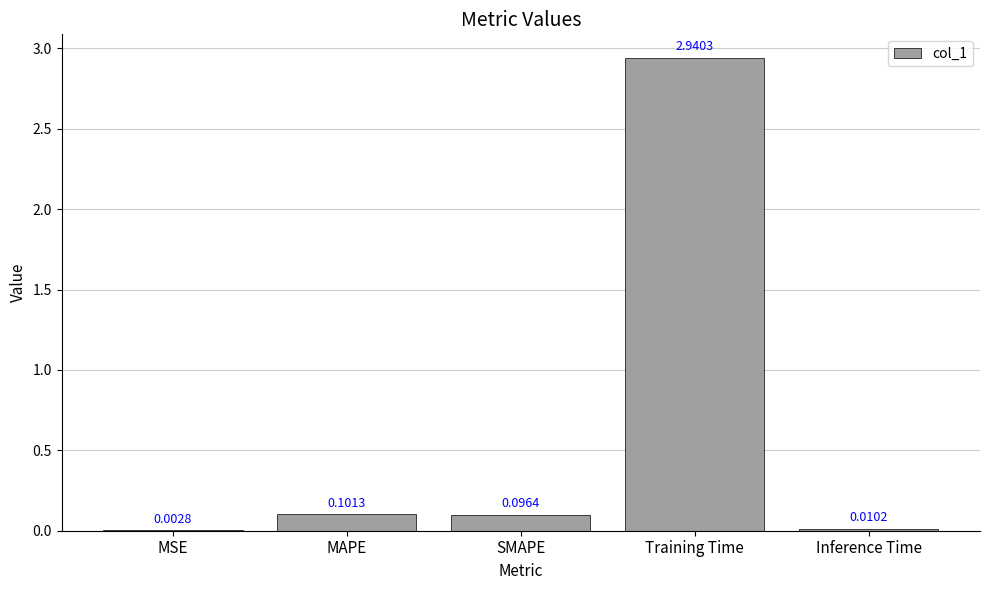

What is the sum of the values at SMAPE and Training Time?

3.0